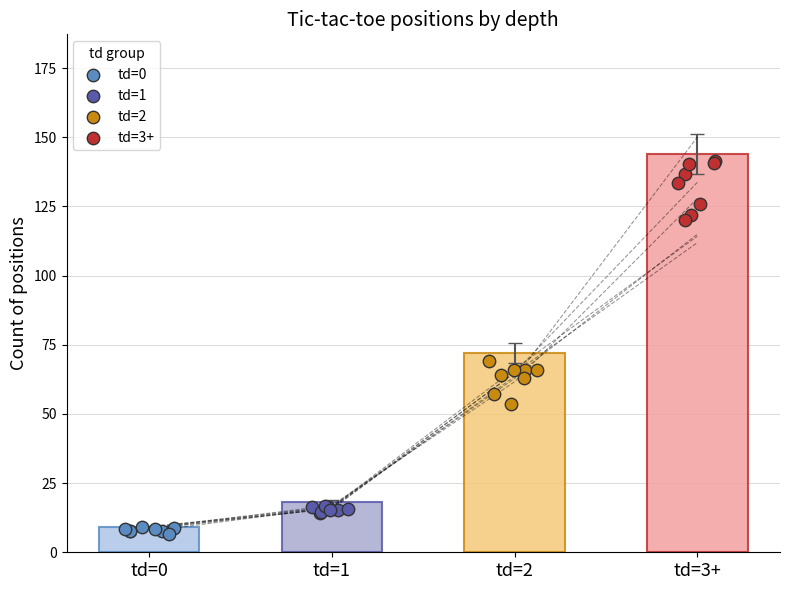

Which series contains the highest Y value?

td=3+